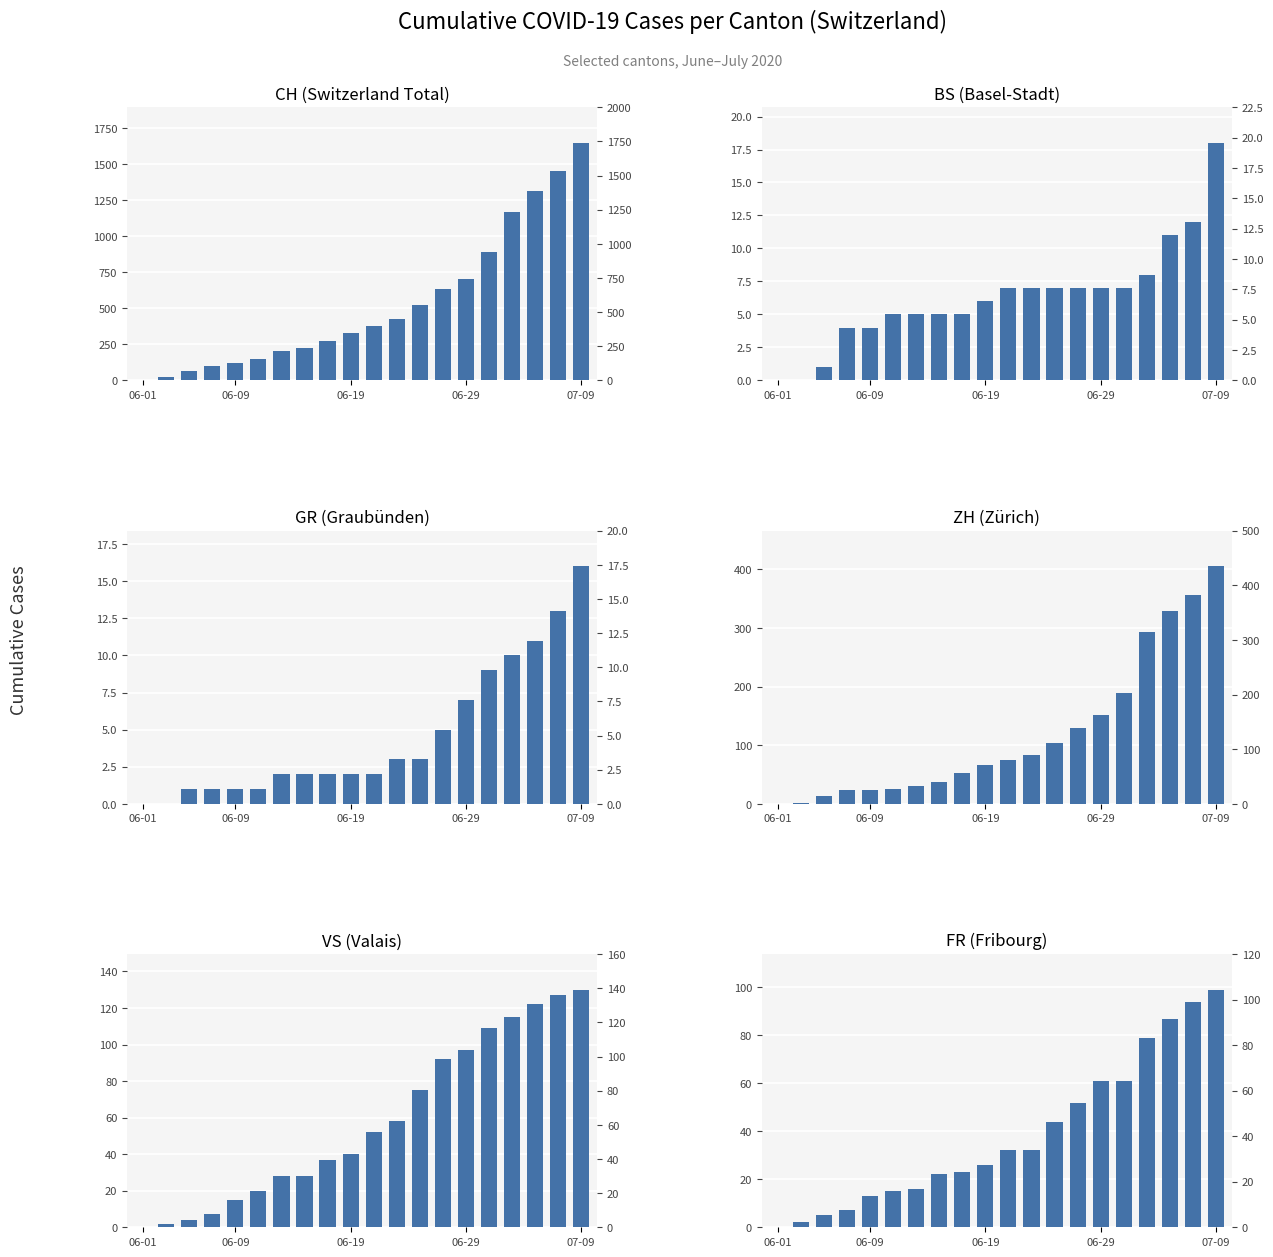

What is the value of the GR bar at the 6th from the left?

1